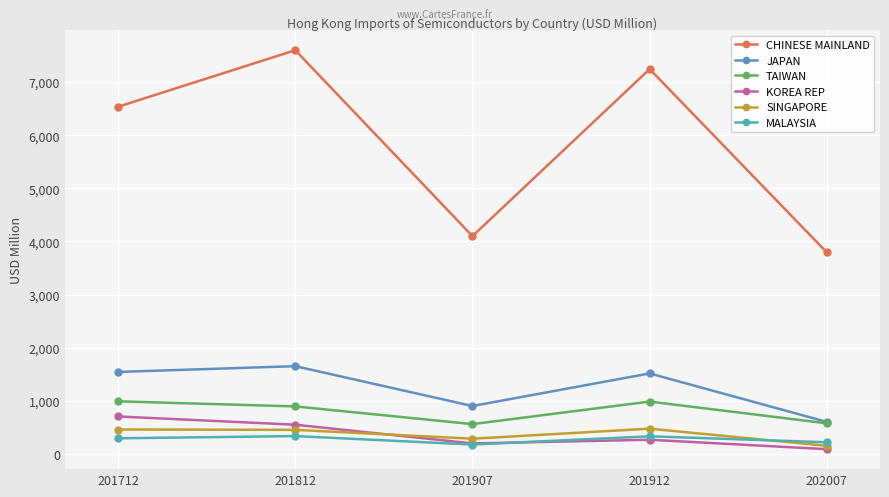

Between 201712 and 201812, which series saw the biggest shift?

CHINESE MAINLAND